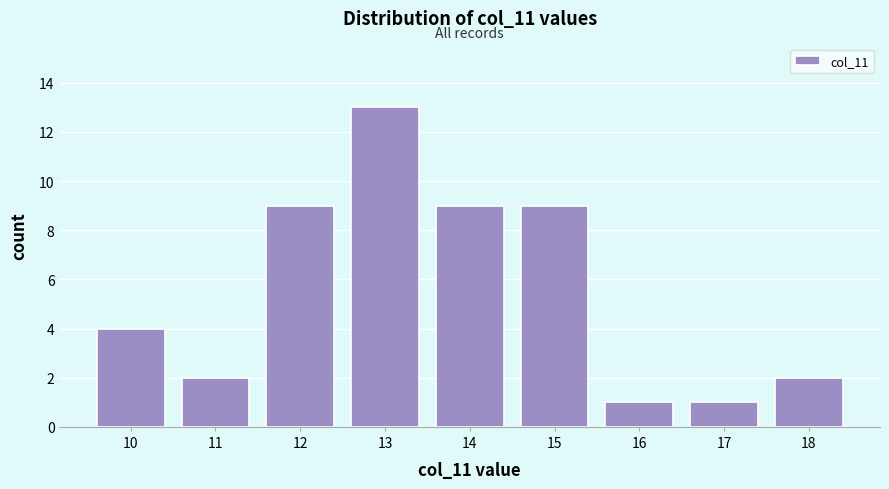

What is the height of the bar covering 17.5 to 18.5 on the x-axis? The values are not printed on the chart, so give them approximately, as read against the axis.

2